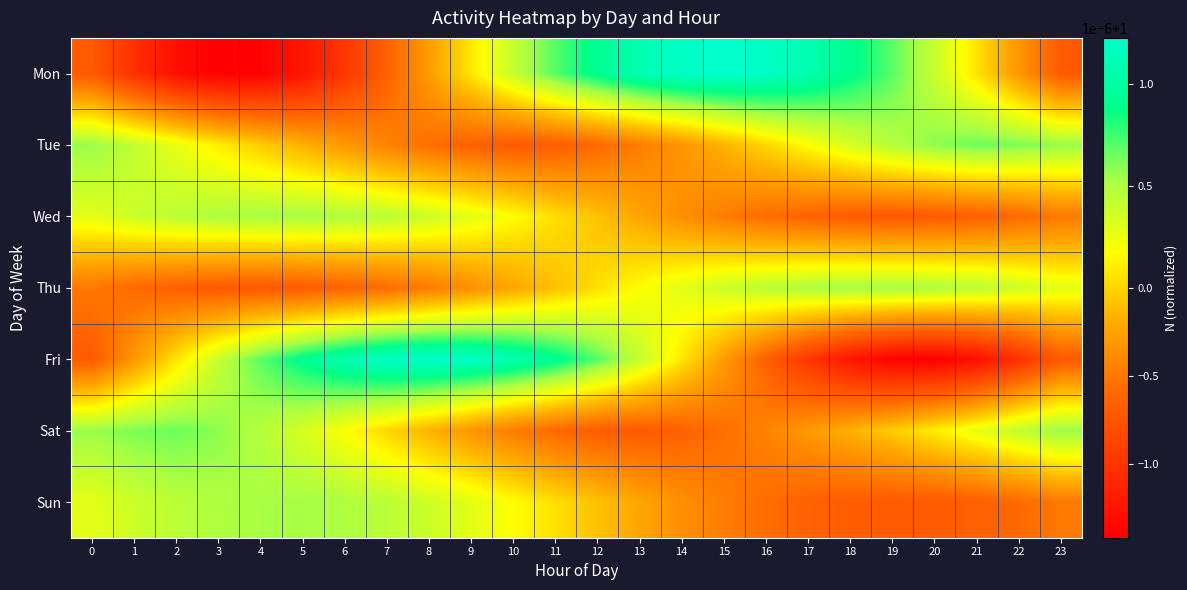

Reading left to right, list all the values displayed in this chart.

Mon: 0=1.0	1=1.0	2=1.0	3=1.0	4=1.0	5=1.0	6=1.0	7=1.0	8=1.0	9=1.0	10=1.0	11=1.0	12=1.0	13=1.0	14=1.0	15=1.0	16=1.0	17=1.0	18=1.0	19=1.0	20=1.0	21=1.0	22=1.0	23=1.0
Tue: 0=1.0	1=1.0	2=1.0	3=1.0	4=1.0	5=1.0	6=1.0	7=1.0	8=1.0	9=1.0	10=1.0	11=1.0	12=1.0	13=1.0	14=1.0	15=1.0	16=1.0	17=1.0	18=1.0	19=1.0	20=1.0	21=1.0	22=1.0	23=1.0
Wed: 0=1.0	1=1.0	2=1.0	3=1.0	4=1.0	5=1.0	6=1.0	7=1.0	8=1.0	9=1.0	10=1.0	11=1.0	12=1.0	13=1.0	14=1.0	15=1.0	16=1.0	17=1.0	18=1.0	19=1.0	20=1.0	21=1.0	22=1.0	23=1.0
Thu: 0=1.0	1=1.0	2=1.0	3=1.0	4=1.0	5=1.0	6=1.0	7=1.0	8=1.0	9=1.0	10=1.0	11=1.0	12=1.0	13=1.0	14=1.0	15=1.0	16=1.0	17=1.0	18=1.0	19=1.0	20=1.0	21=1.0	22=1.0	23=1.0
Fri: 0=1.0	1=1.0	2=1.0	3=1.0	4=1.0	5=1.0	6=1.0	7=1.0	8=1.0	9=1.0	10=1.0	11=1.0	12=1.0	13=1.0	14=1.0	15=1.0	16=1.0	17=1.0	18=1.0	19=1.0	20=1.0	21=1.0	22=1.0	23=1.0
Sat: 0=1.0	1=1.0	2=1.0	3=1.0	4=1.0	5=1.0	6=1.0	7=1.0	8=1.0	9=1.0	10=1.0	11=1.0	12=1.0	13=1.0	14=1.0	15=1.0	16=1.0	17=1.0	18=1.0	19=1.0	20=1.0	21=1.0	22=1.0	23=1.0
Sun: 0=1.0	1=1.0	2=1.0	3=1.0	4=1.0	5=1.0	6=1.0	7=1.0	8=1.0	9=1.0	10=1.0	11=1.0	12=1.0	13=1.0	14=1.0	15=1.0	16=1.0	17=1.0	18=1.0	19=1.0	20=1.0	21=1.0	22=1.0	23=1.0